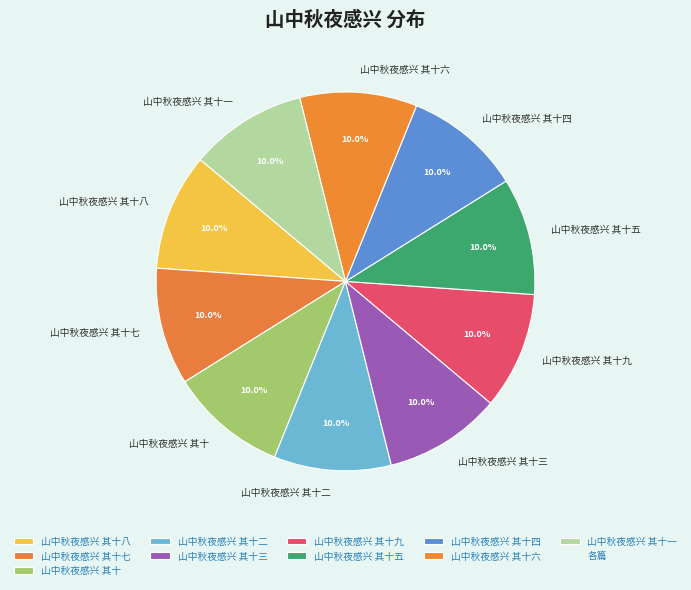

What percentage is NOT represented by 山中秋夜感兴 其十四?

90.0%